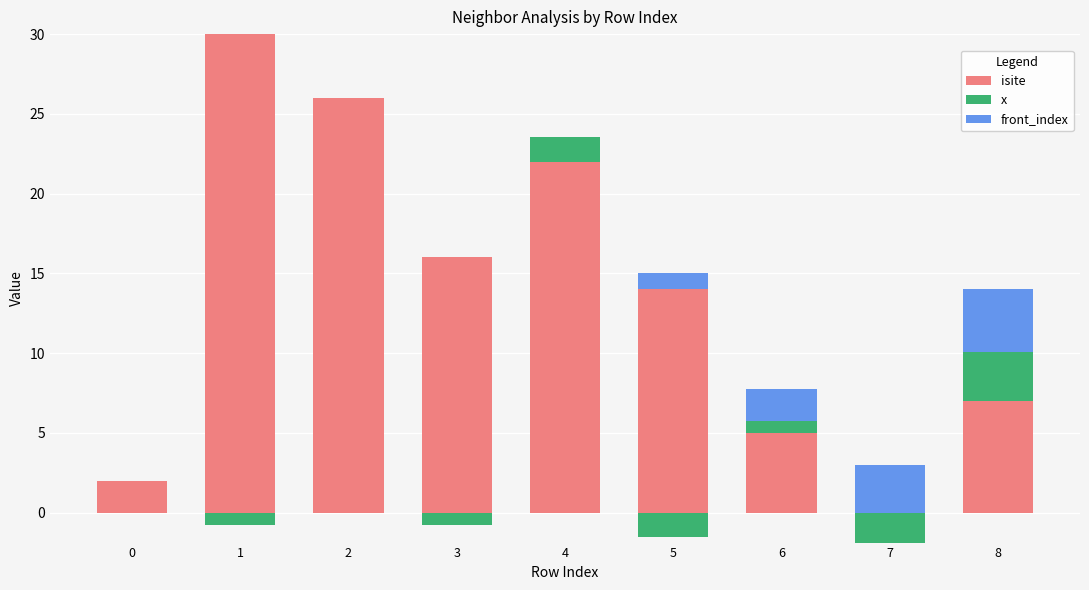

The value of front_index at 2 is 2.4. True or false?

False